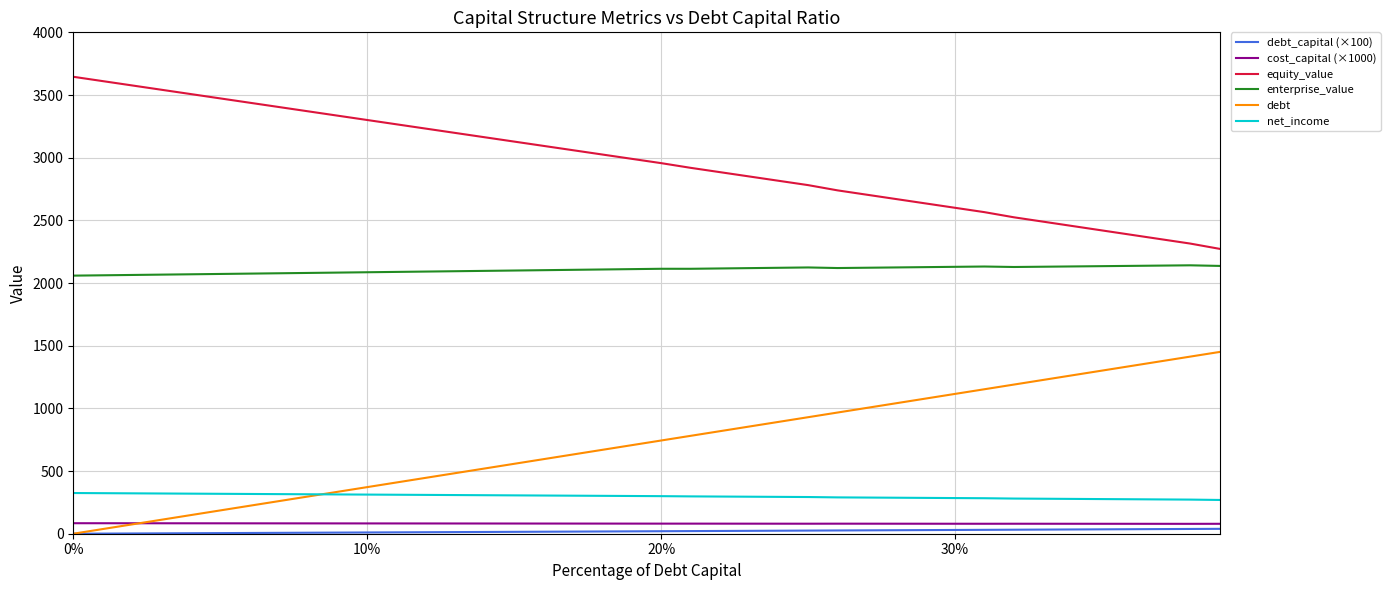

True or false: debt has more than 2 interior local peaks.

False